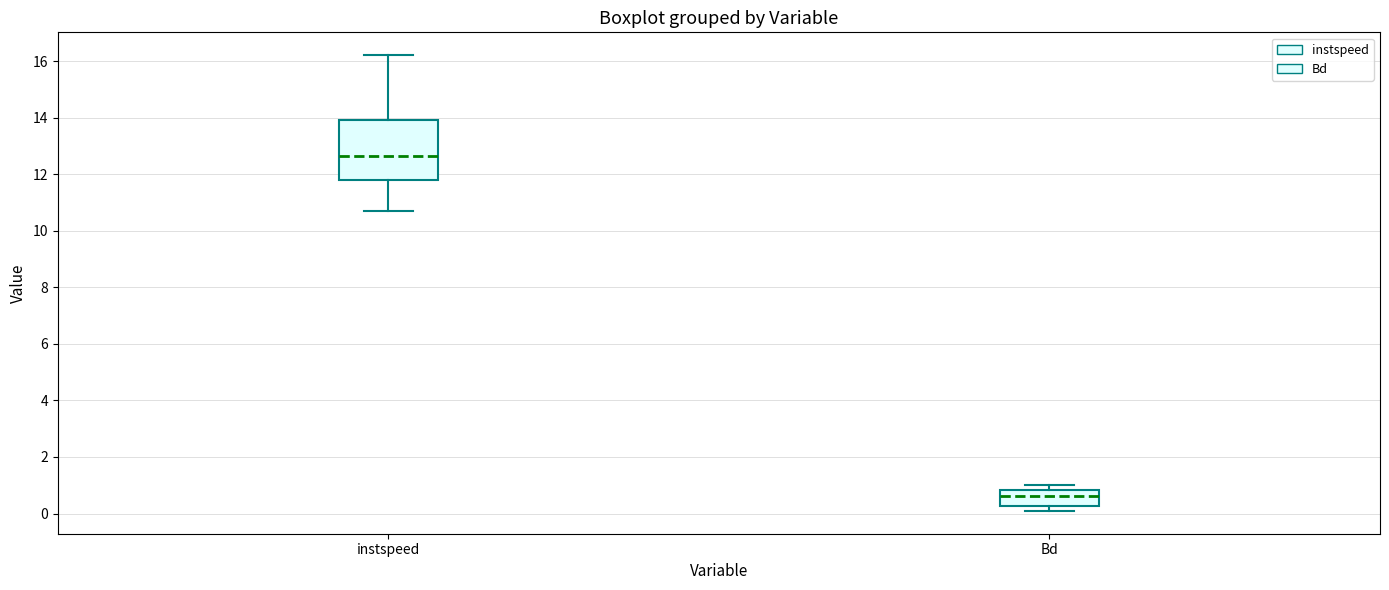

Where is the lower edge of the box for instspeed on the y-axis? The values are not printed on the chart, so give them approximately, as read against the axis.

11.8